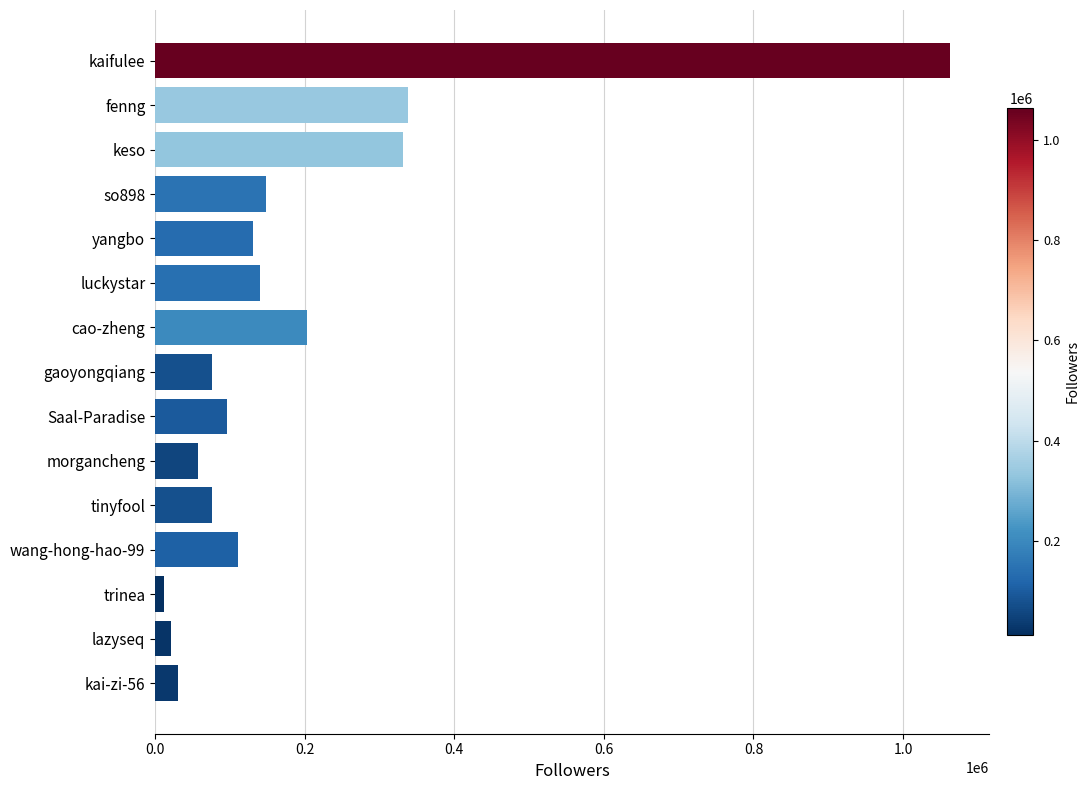

How many data points are less than 110360?

7